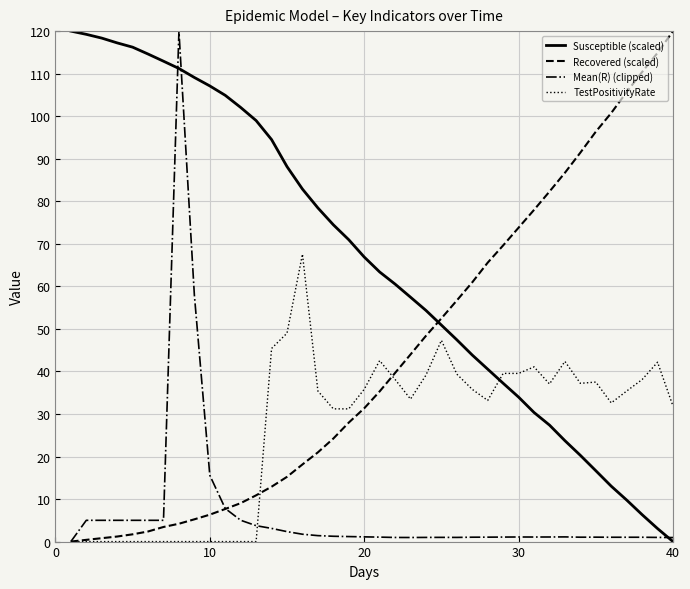

Which series has the largest total across all categories?

Susceptible (scaled)